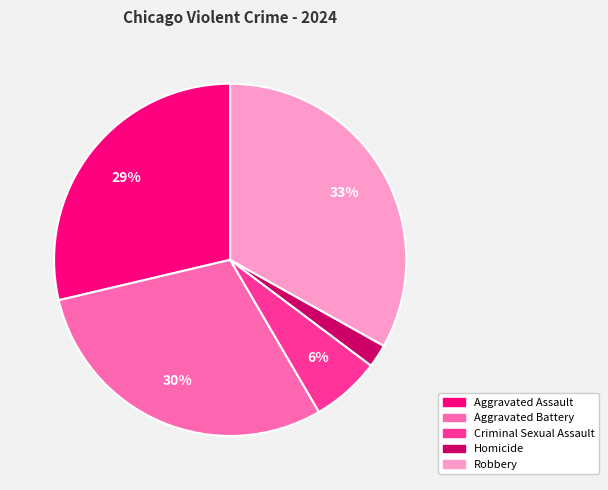

To the nearest percent, what is the difference between the Criminal Sexual Assault and Homicide slice percentages?

4%